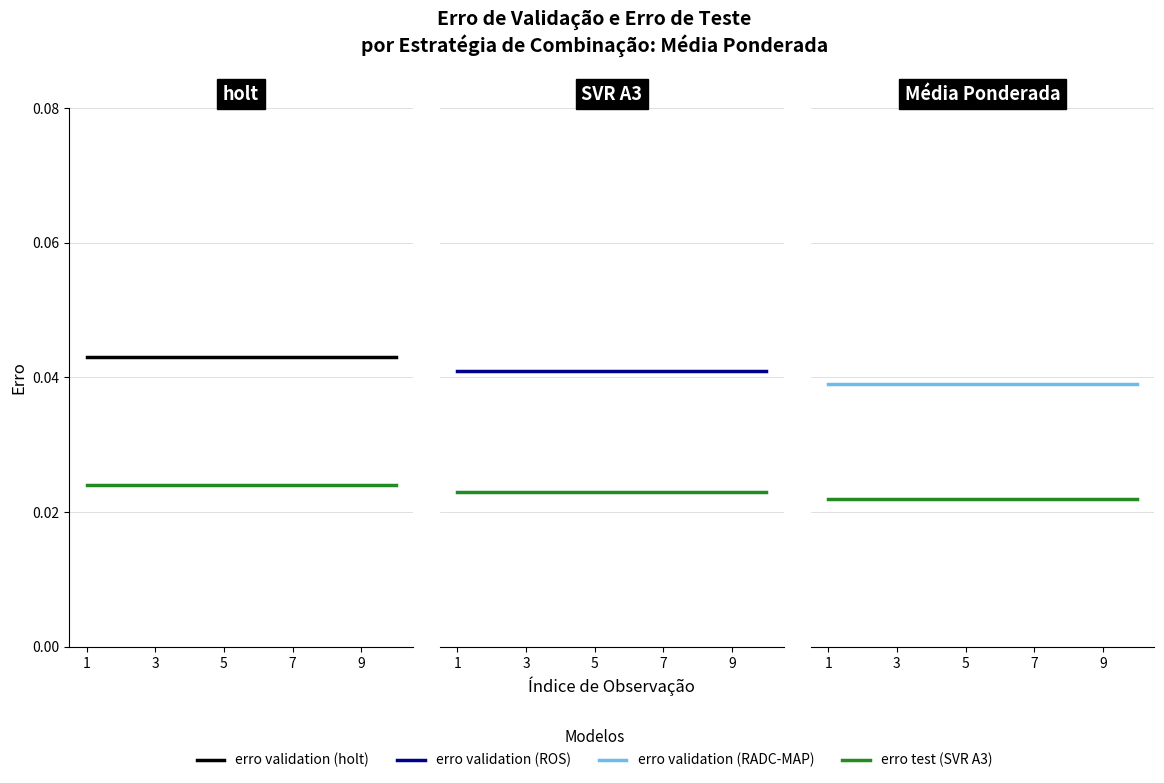

True or false: erro validation and erro test intersect in this chart.

False